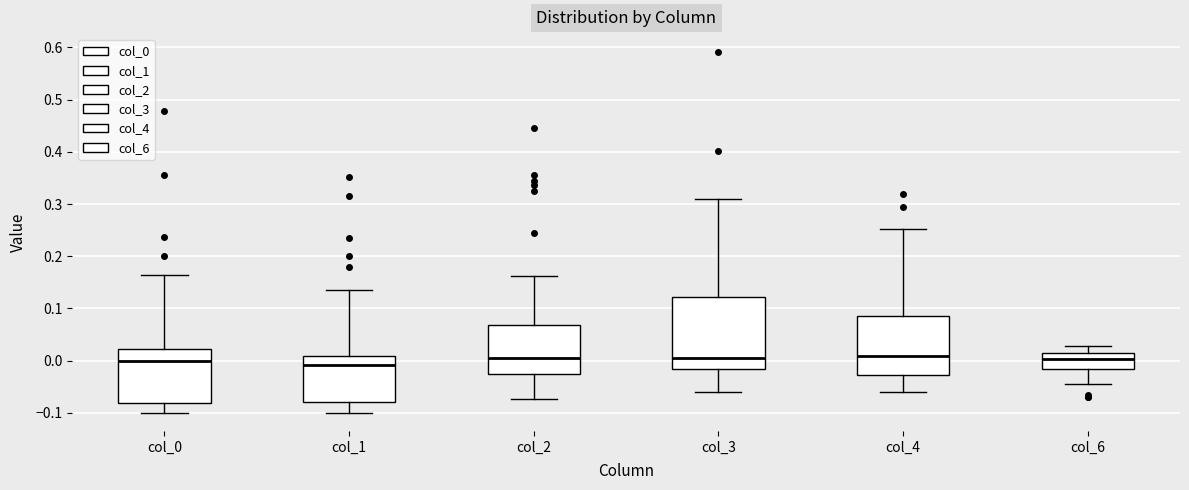

Reading left to right, transcribe this box plot: for each box, give where its median line is, the range the box spans, and where its two whiskers end, as read against the y-axis. The values are not printed on the chart, so give them approximately, as read against the axis.

col_0: median 0.00, box -0.08 to 0.02, whiskers -0.10 to 0.16
col_1: median -0.01, box -0.08 to 0.01, whiskers -0.10 to 0.14
col_2: median 0.00, box -0.03 to 0.07, whiskers -0.07 to 0.16
col_3: median 0.00, box -0.02 to 0.12, whiskers -0.06 to 0.31
col_4: median 0.01, box -0.03 to 0.09, whiskers -0.06 to 0.25
col_6: median 0.00, box -0.02 to 0.01, whiskers -0.05 to 0.03